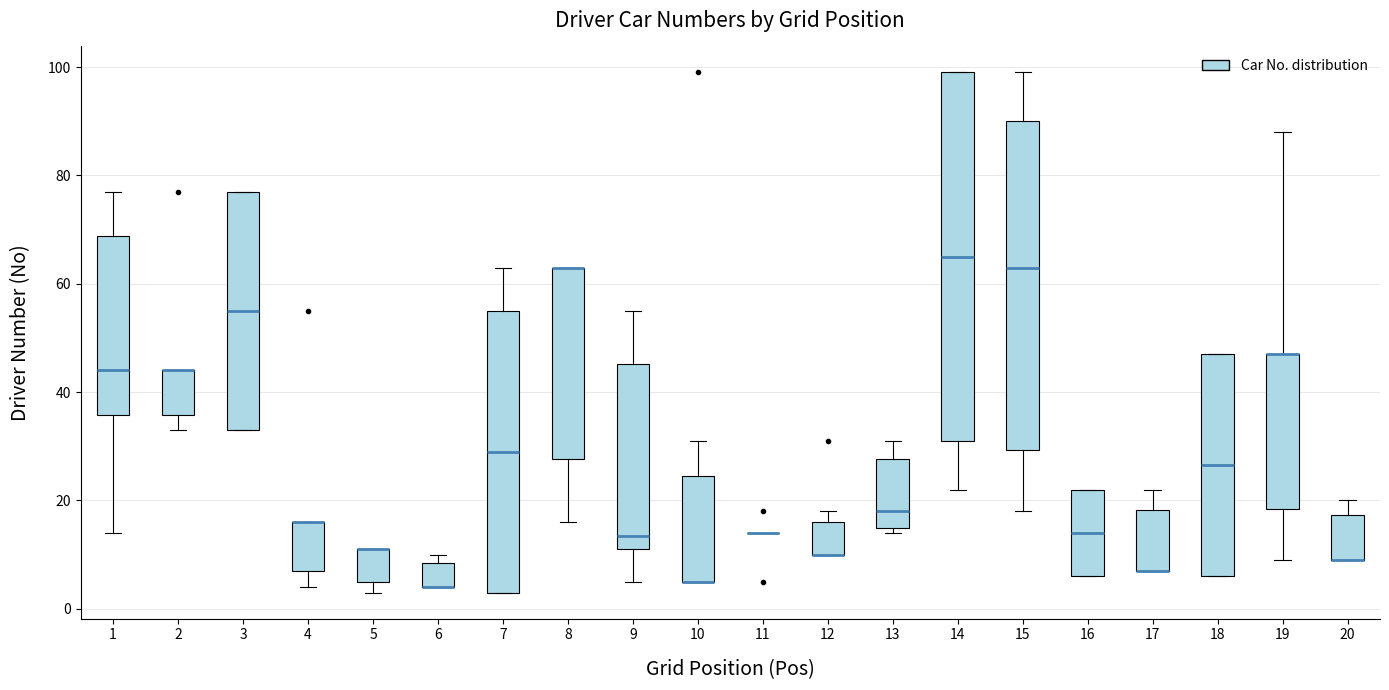

Which box is the tallest, from its lower edge to its upper edge?

14